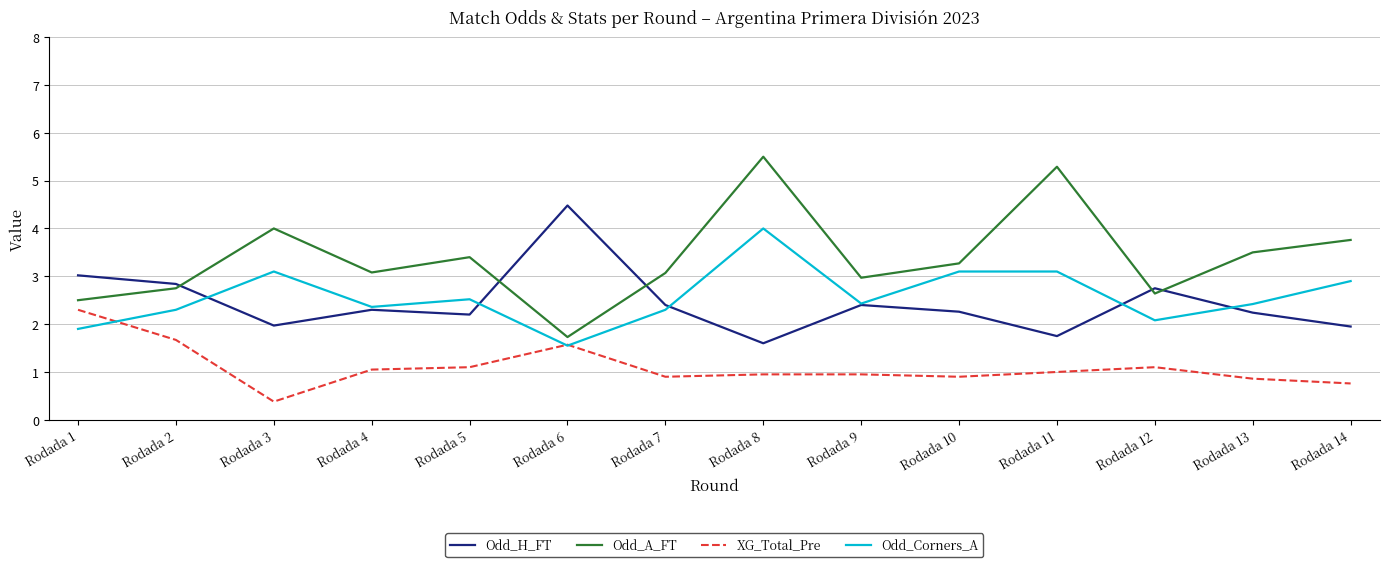

True or false: Odd_Corners_A and Odd_A_FT cross at least once.

False